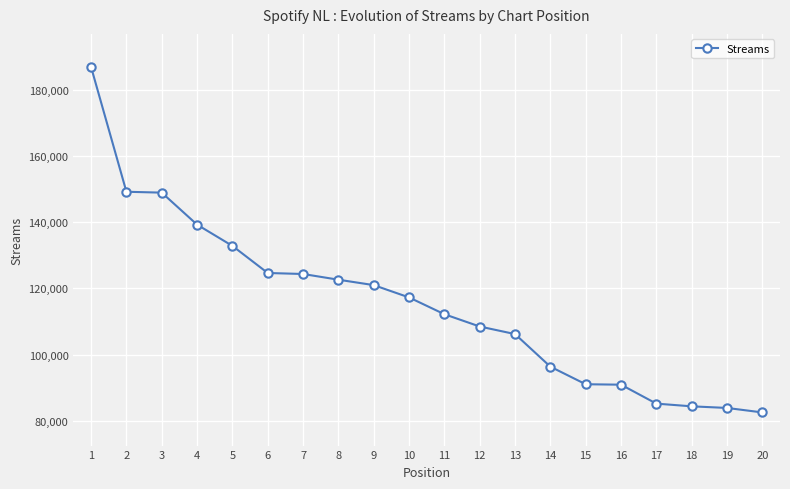

What is the difference between the maximum and second lowest values?

102840